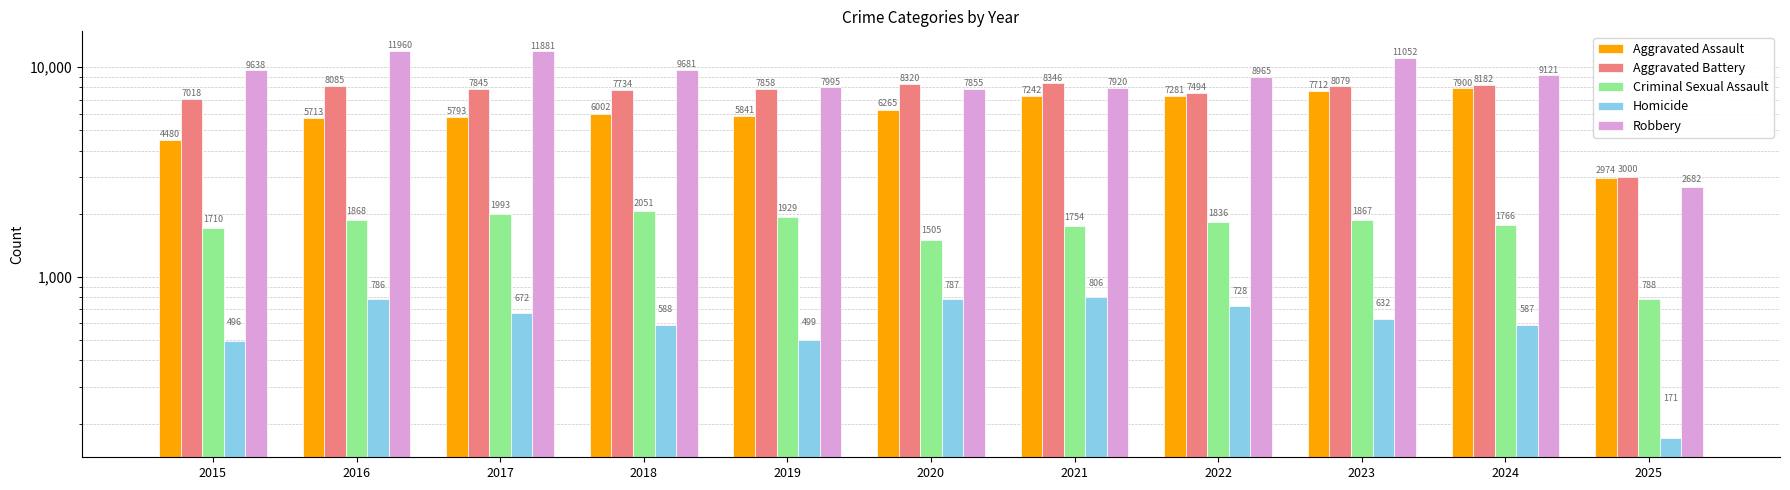

Which series has the largest total across all categories?

Robbery